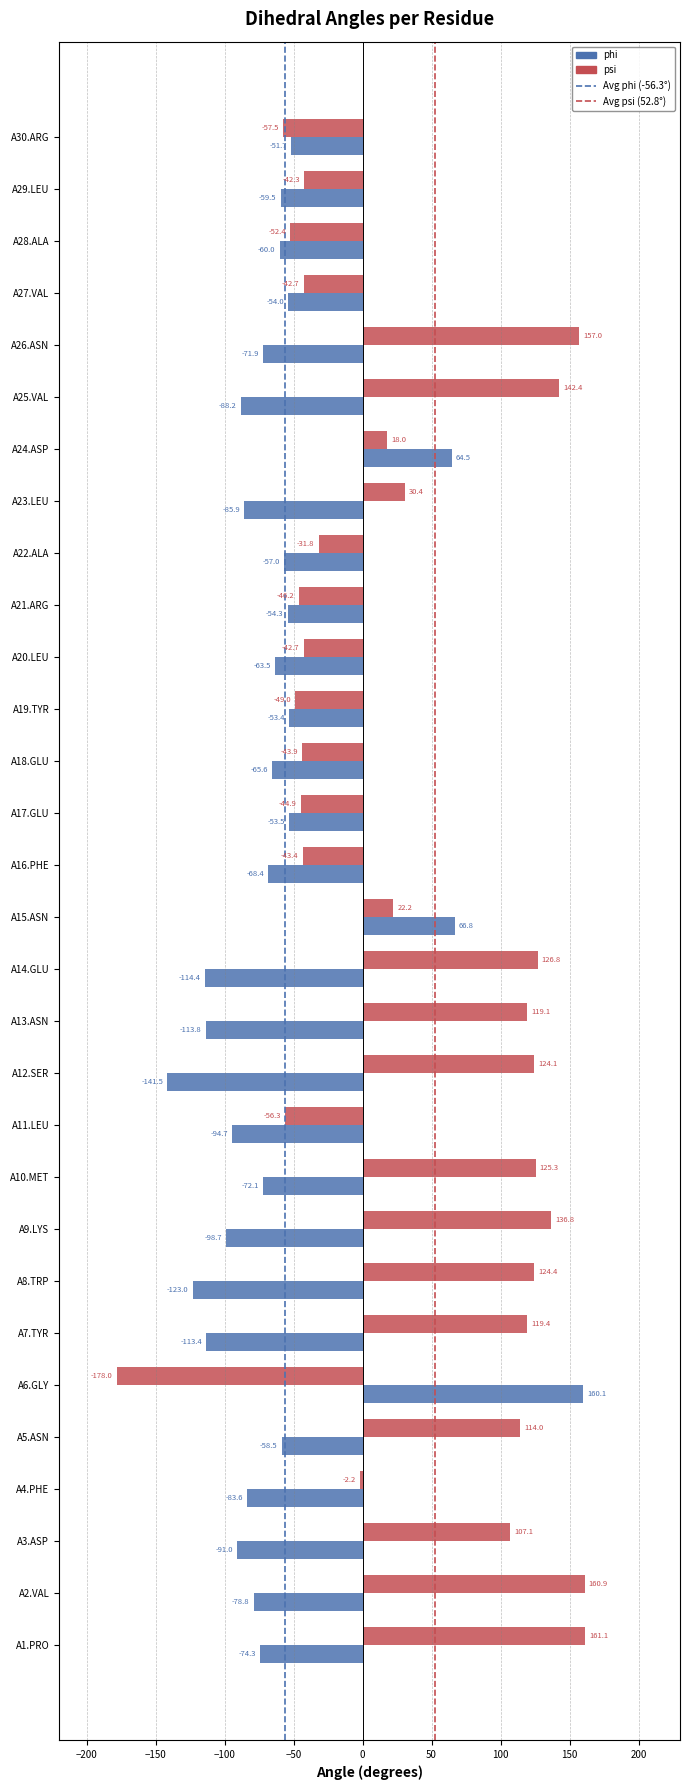

What is the difference between the maximum and minimum values in the phi series?

301.6